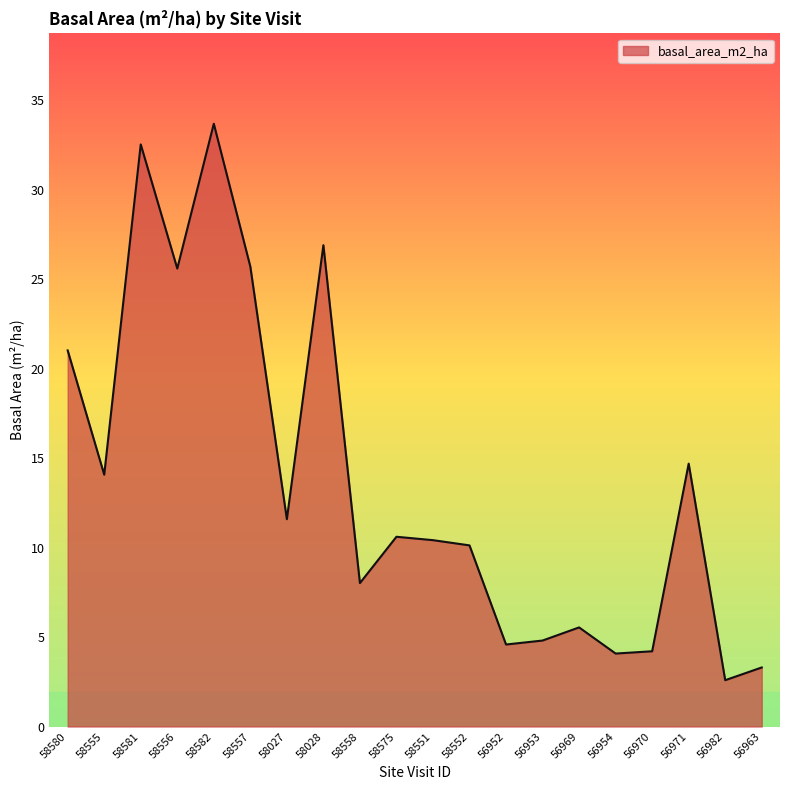

What value does the data have at 58558?

8.0